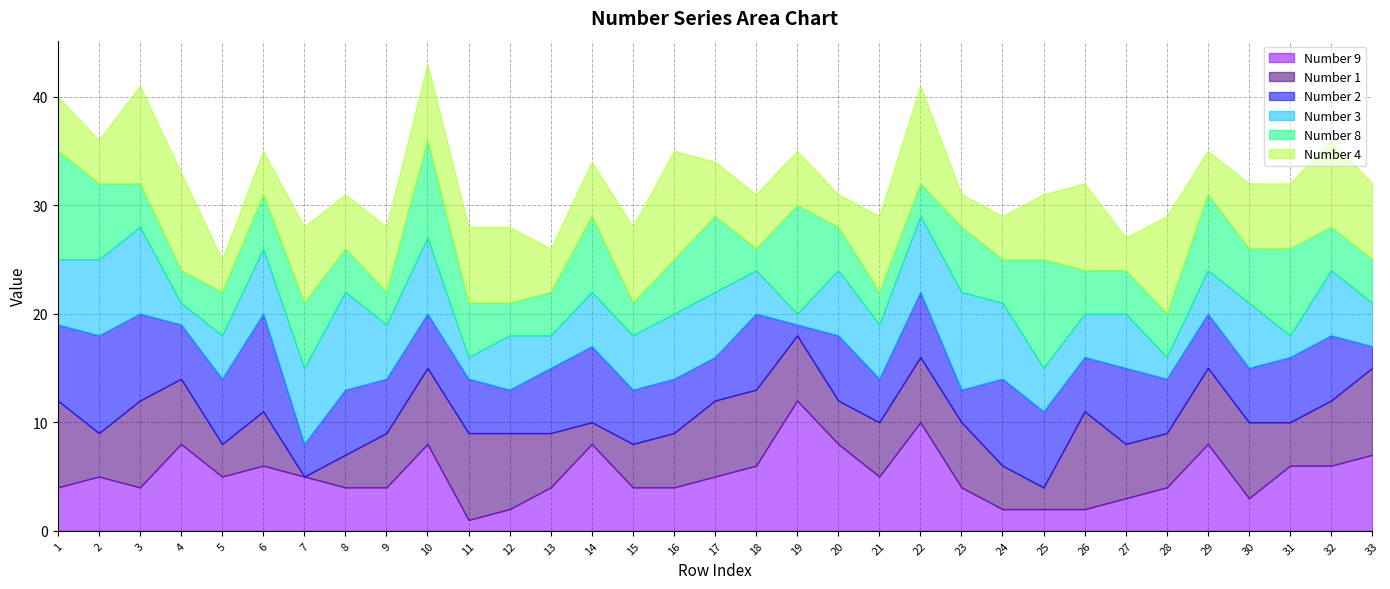

At which category does the chart reach its peak across all series?

19